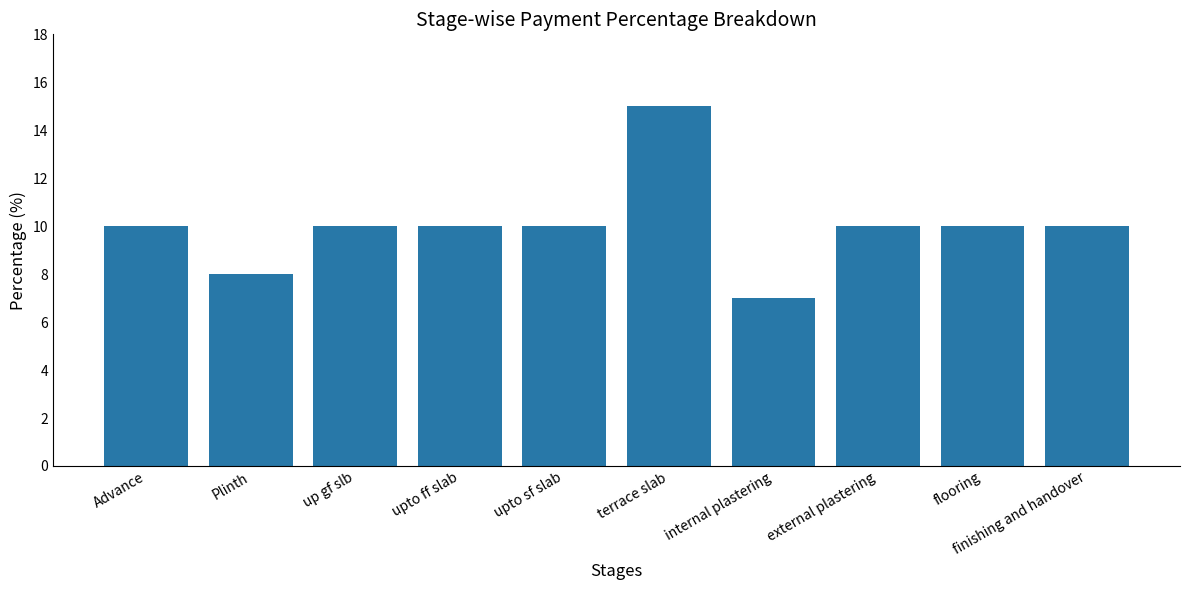

Are the bars grouped side by side (vs. stacked)?

No